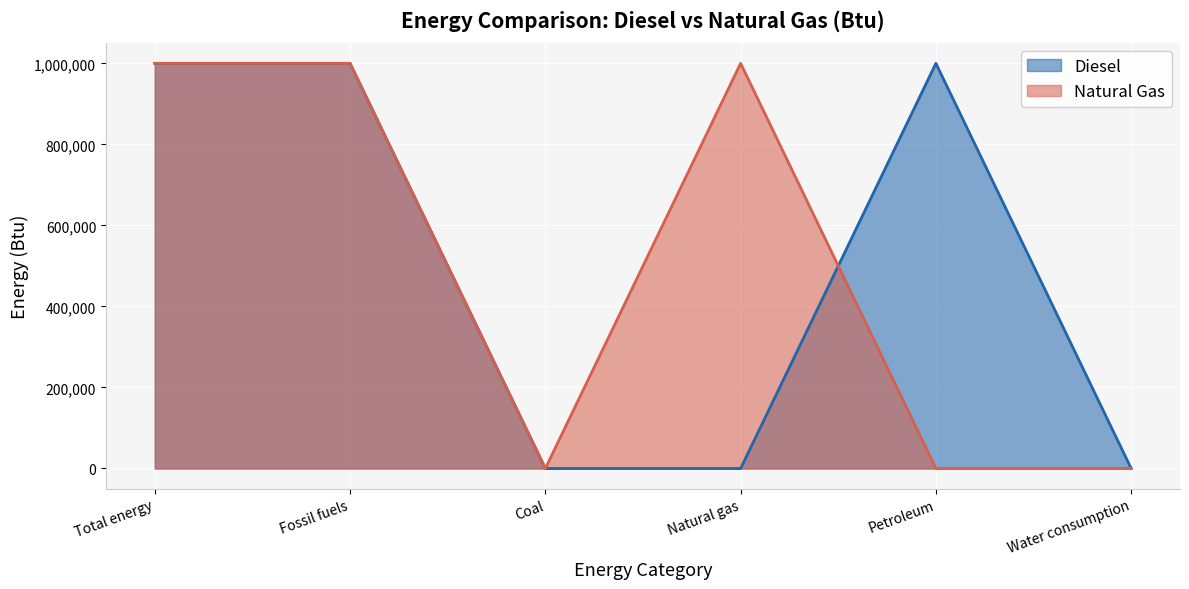

Is the value of Diesel at Fossil fuels greater than the value of Natural Gas at Petroleum?

Yes